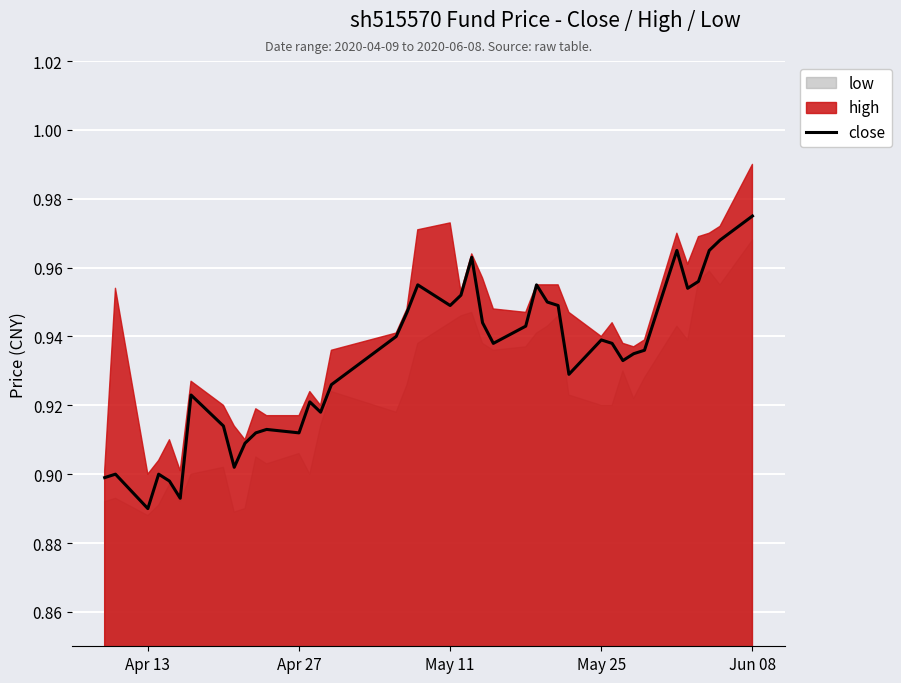

How many points are higher than both their immediate neighbors (excluding endpoints)?

10